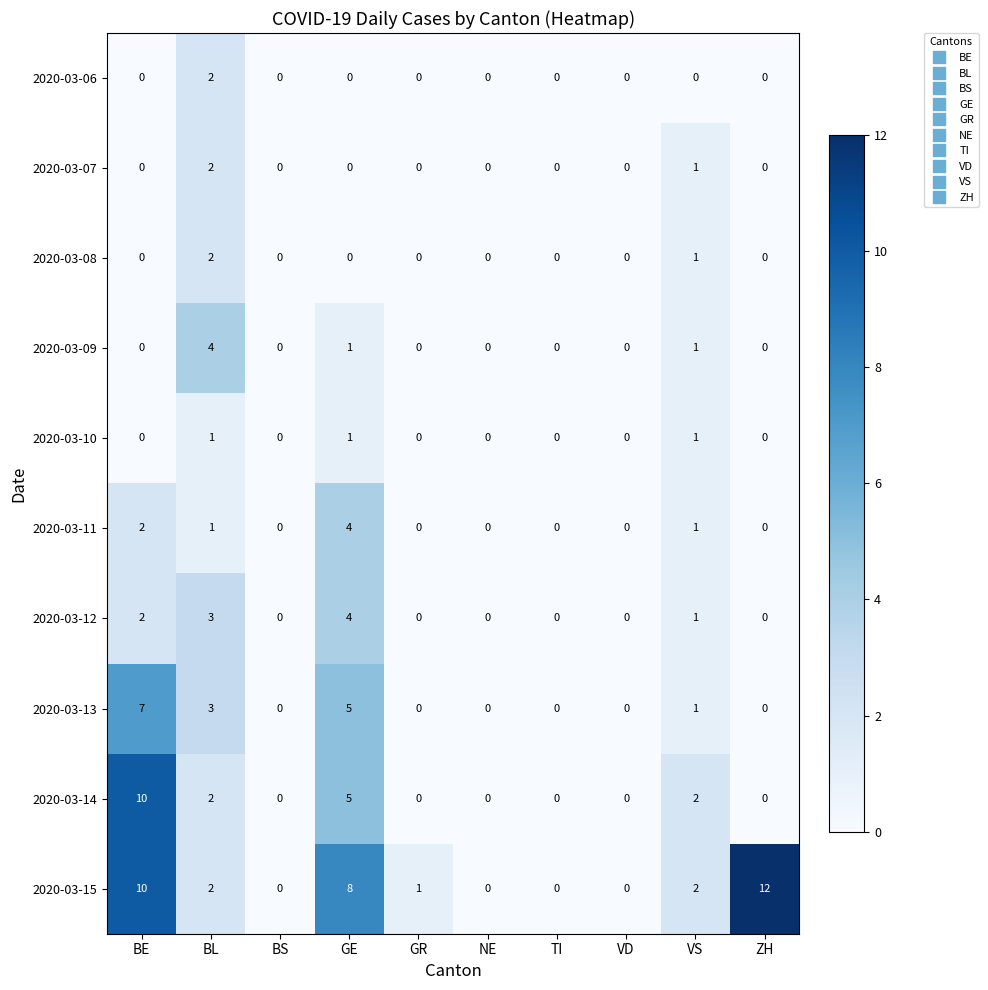

What is the difference between the maximum and minimum values in the 2020-03-15 series?

12